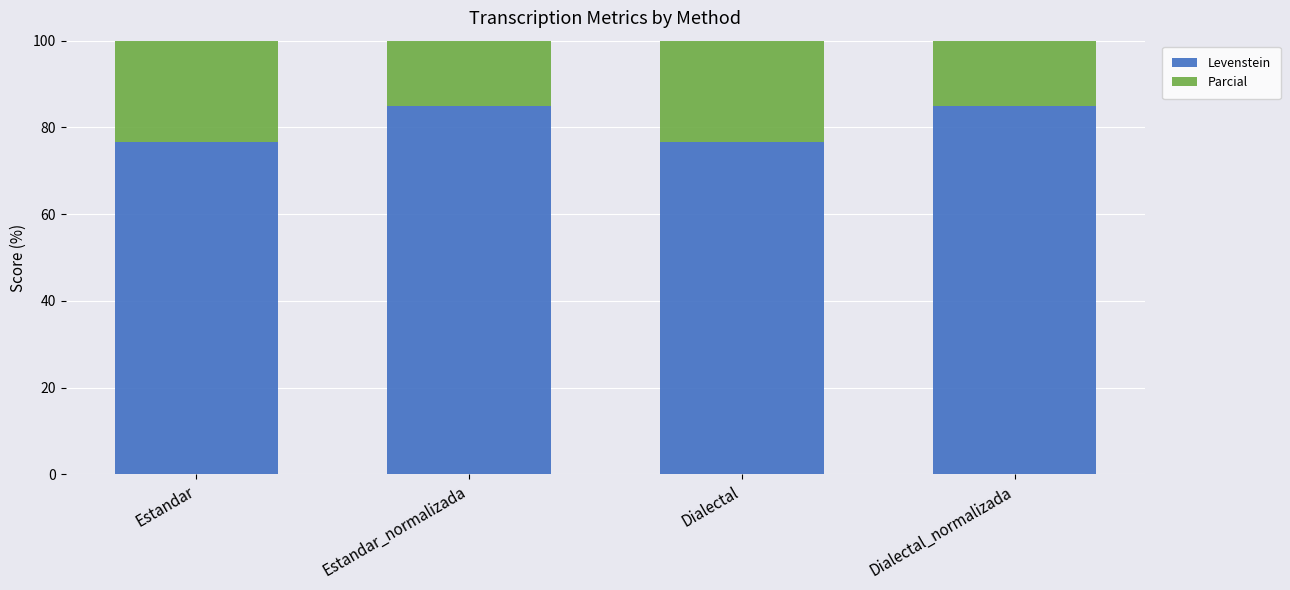

Where is Parcial nearest to the value 90?

Estandar